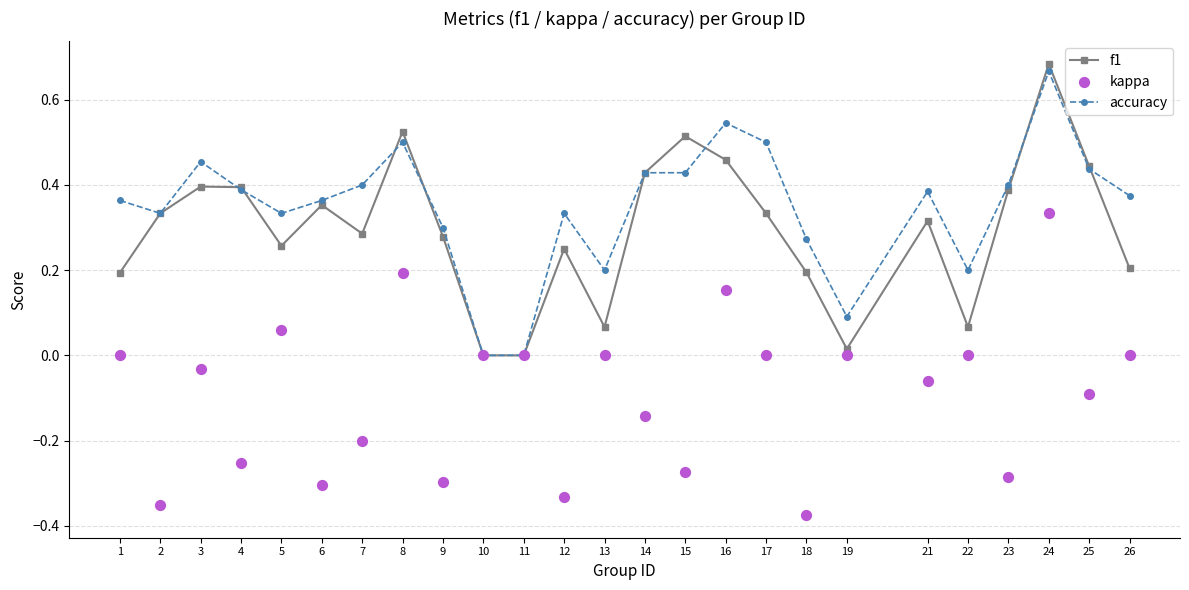

Is the value of accuracy at 14 greater than the value of f1 at 16?

No